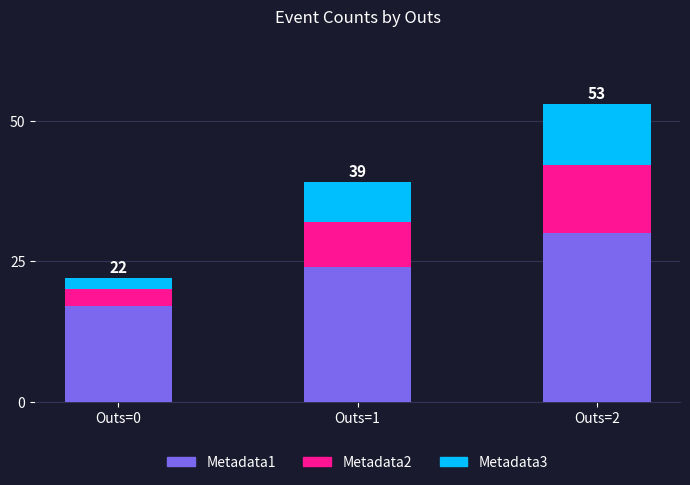

The Metadata1 series shows 28 at Outs=0. True or false?

False